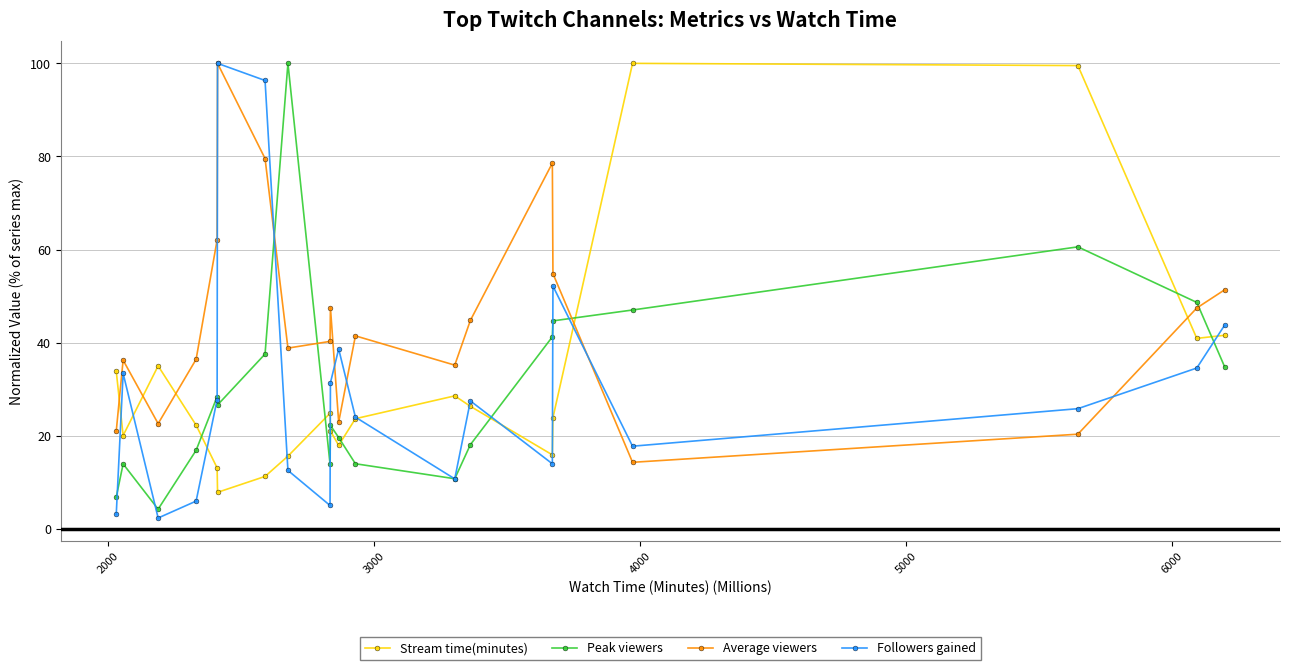

How many interior local valleys does the Average viewers series have?

5